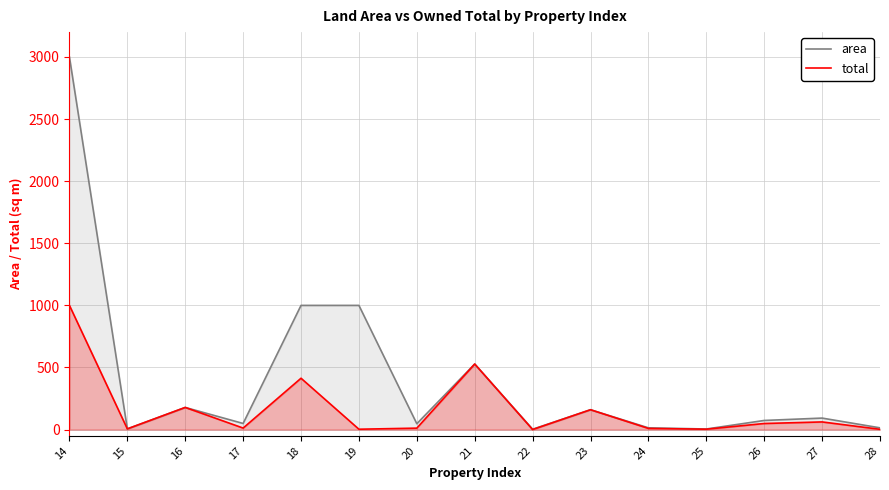

At how many categories does at least one series exceed 1257?

1